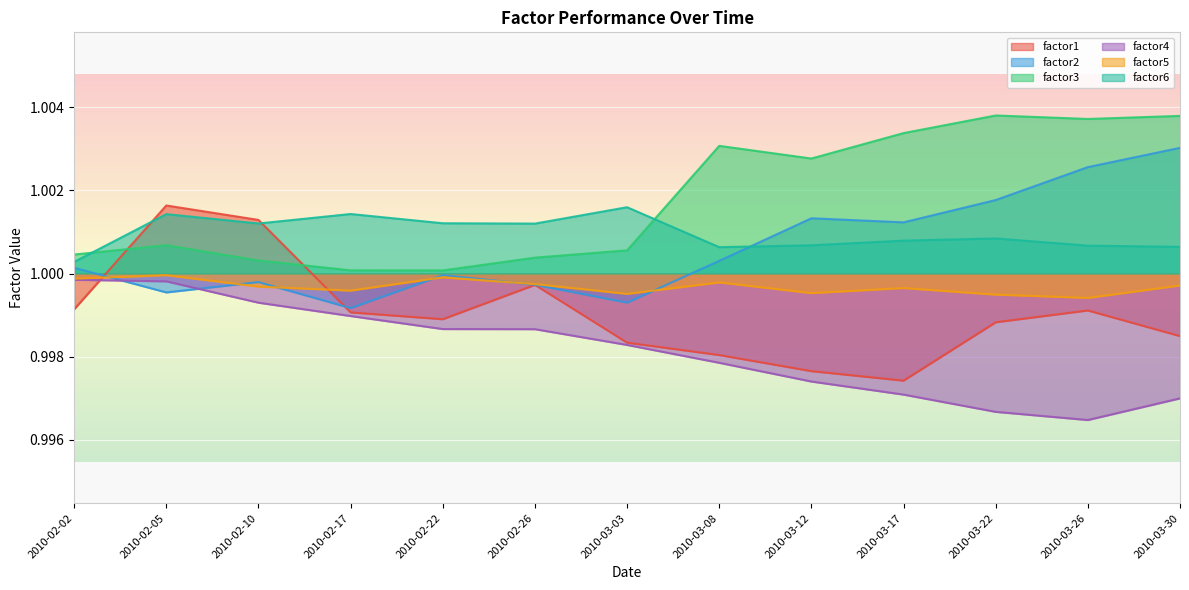

What is the highest value of the factor4 series?

1.0